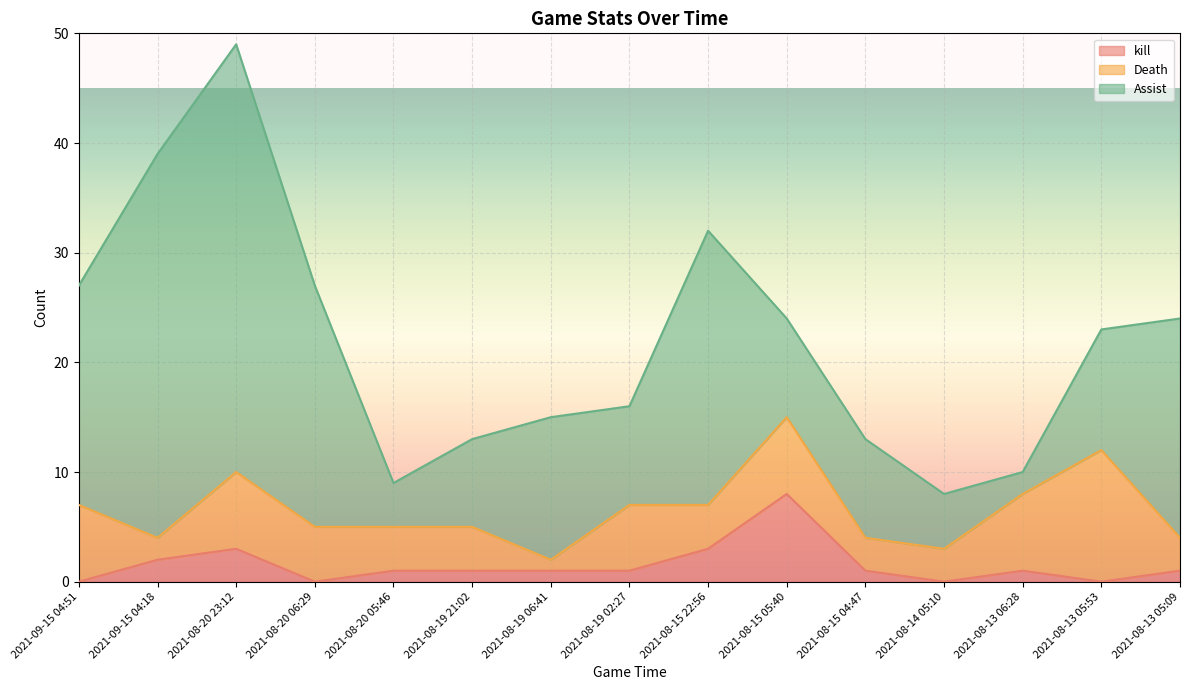

How many interior local peaks does the Death series have?

4